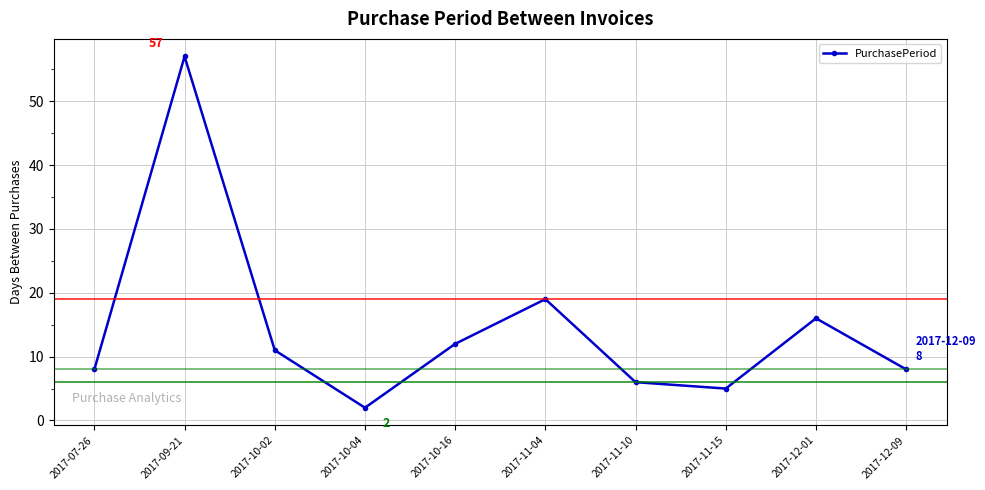

At which label does the data first exceed 11?

2017-09-21